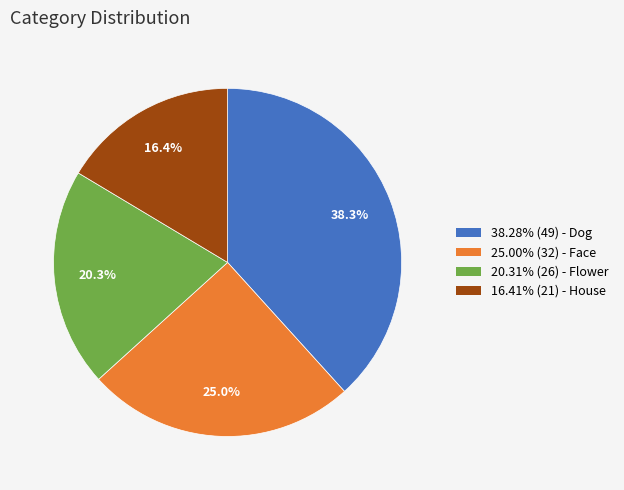

How many segments does this pie chart have?

4